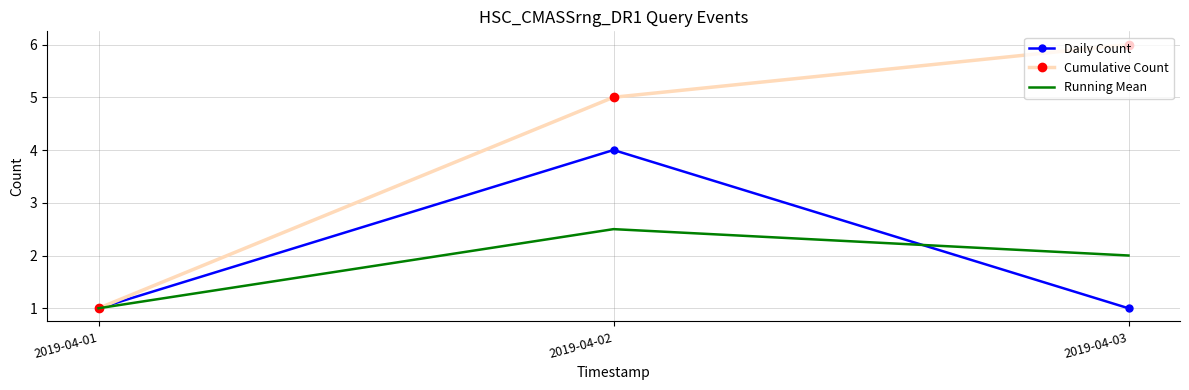

What is the difference between the maximum and second lowest values in the Daily Count series?

3.0